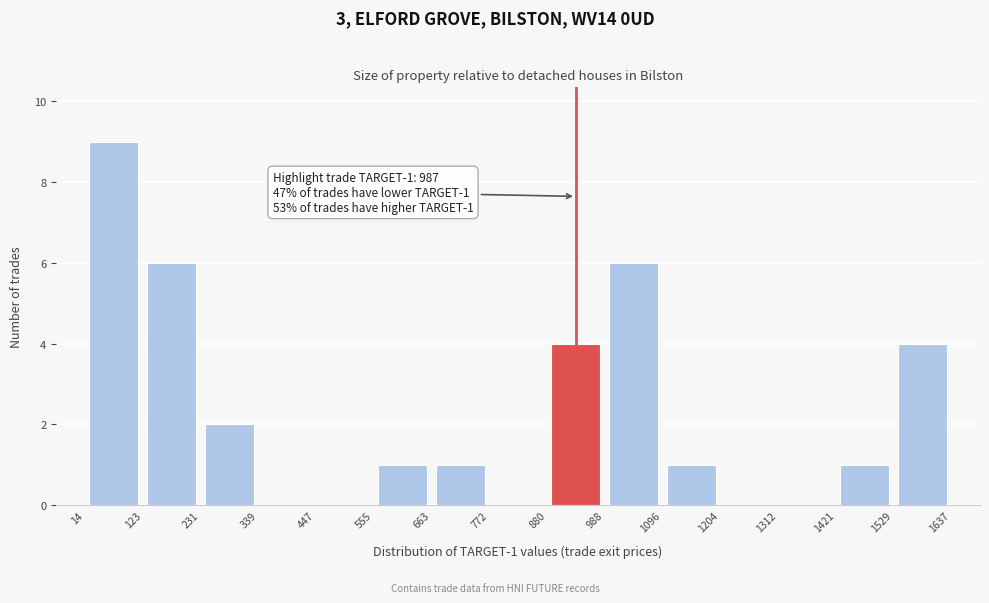

Which range on the x-axis has the tallest bar?

14 to 123